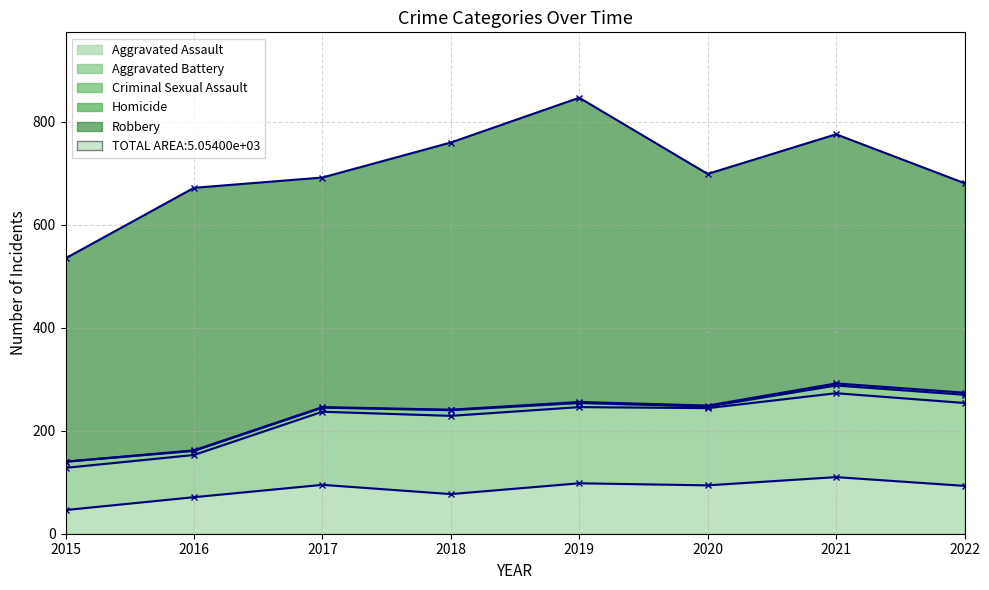

What is the value of the Homicide point at the 4th from the left?

1